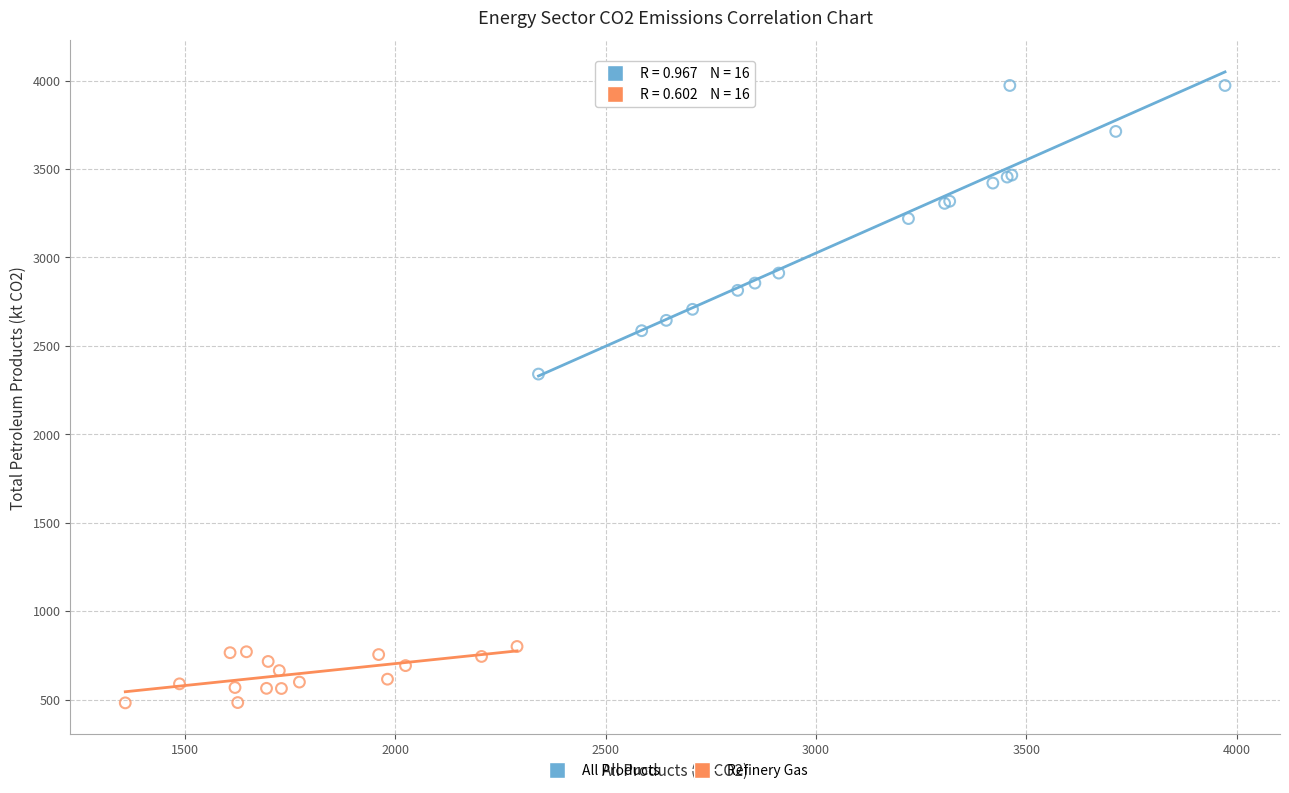

What are all the series names shown in the legend?

All Products, Refinery Gas